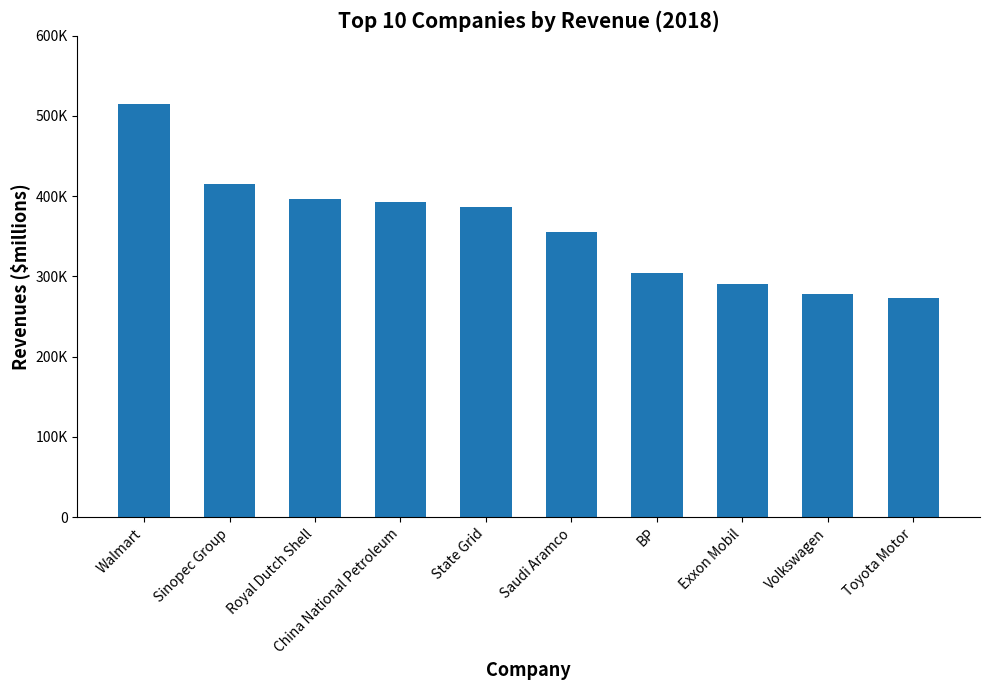

The chart shows a value of 132736.0 at Volkswagen. True or false?

False